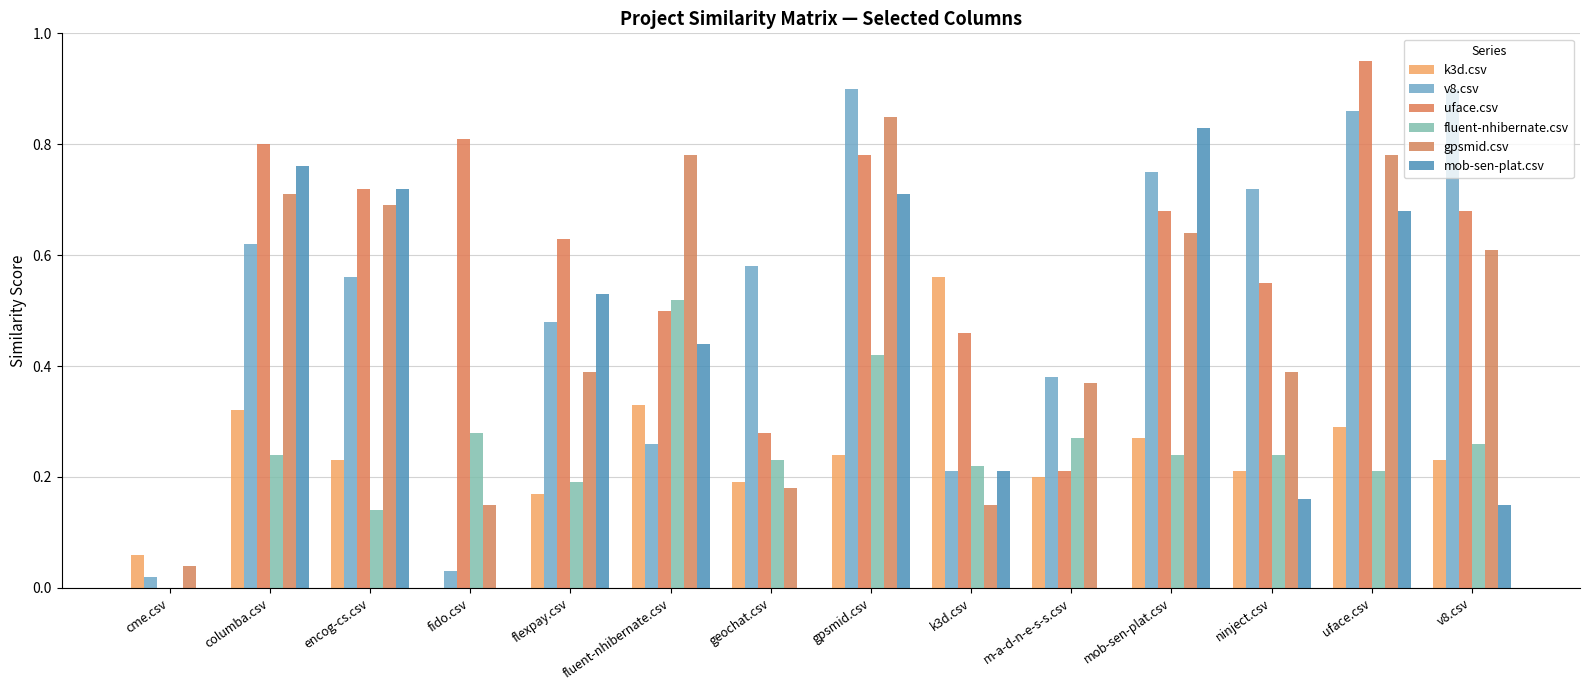

How many groups of bars are there?

14